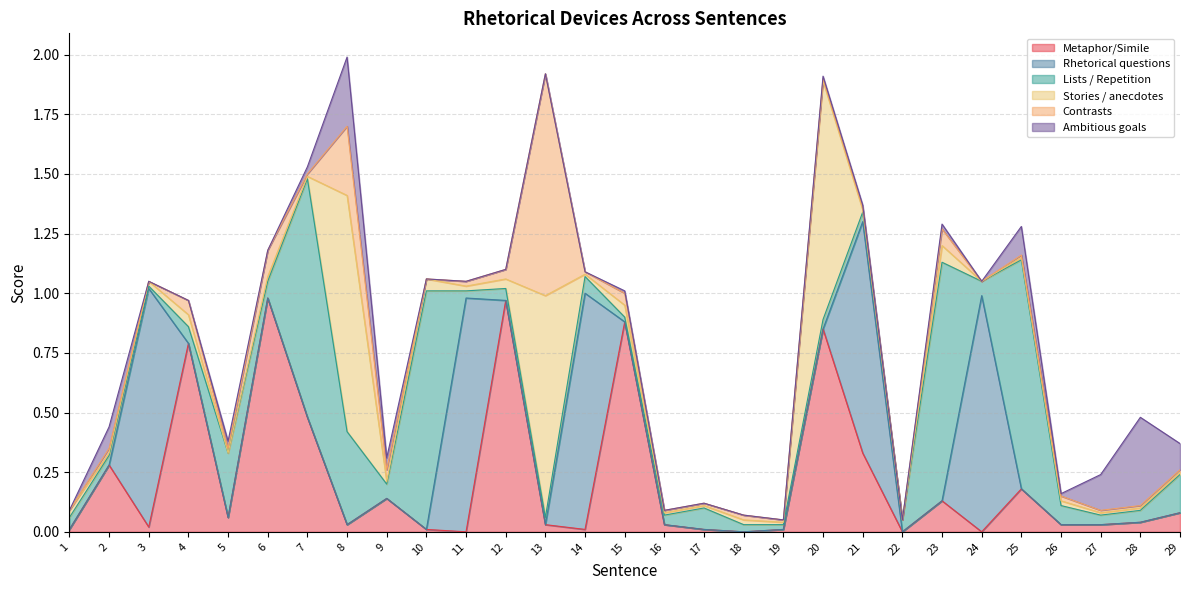

True or false: Rhetorical questions and Metaphor/Simile intersect in this chart.

True